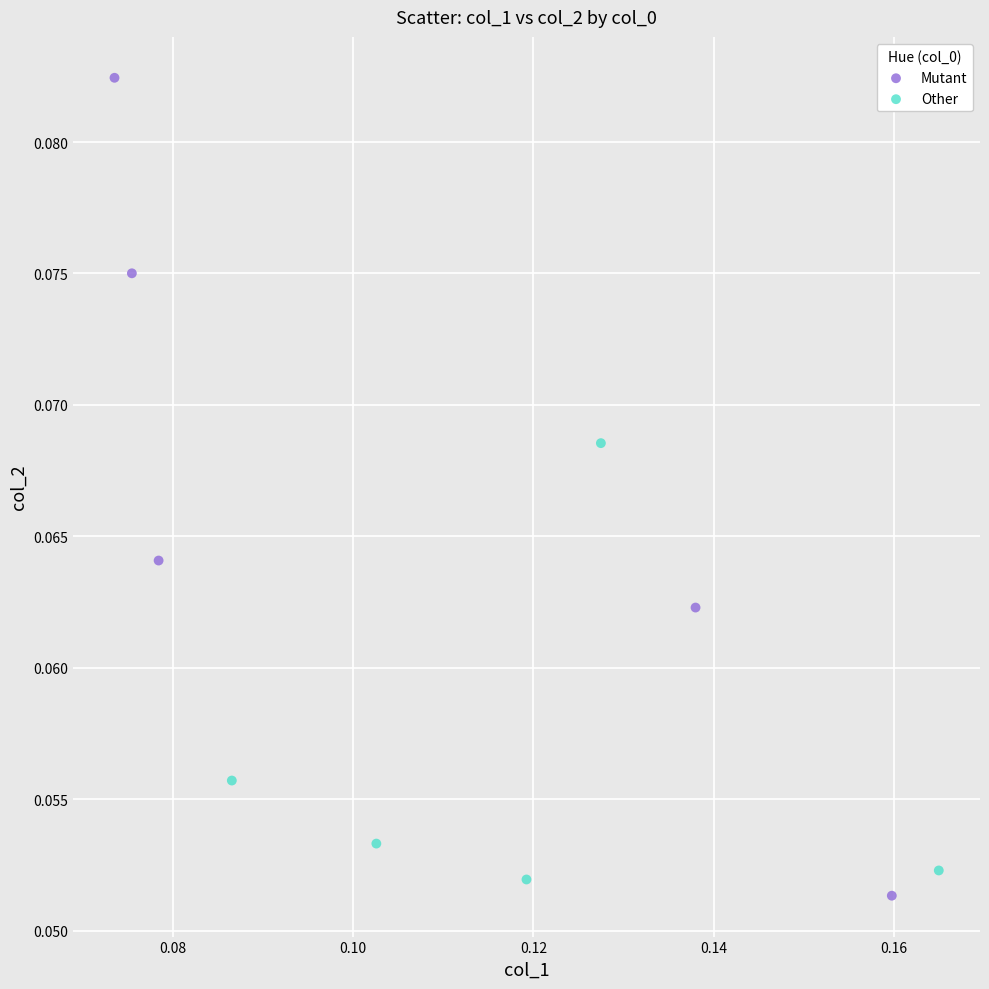

Which series reaches the maximum Y coordinate?

Mutant